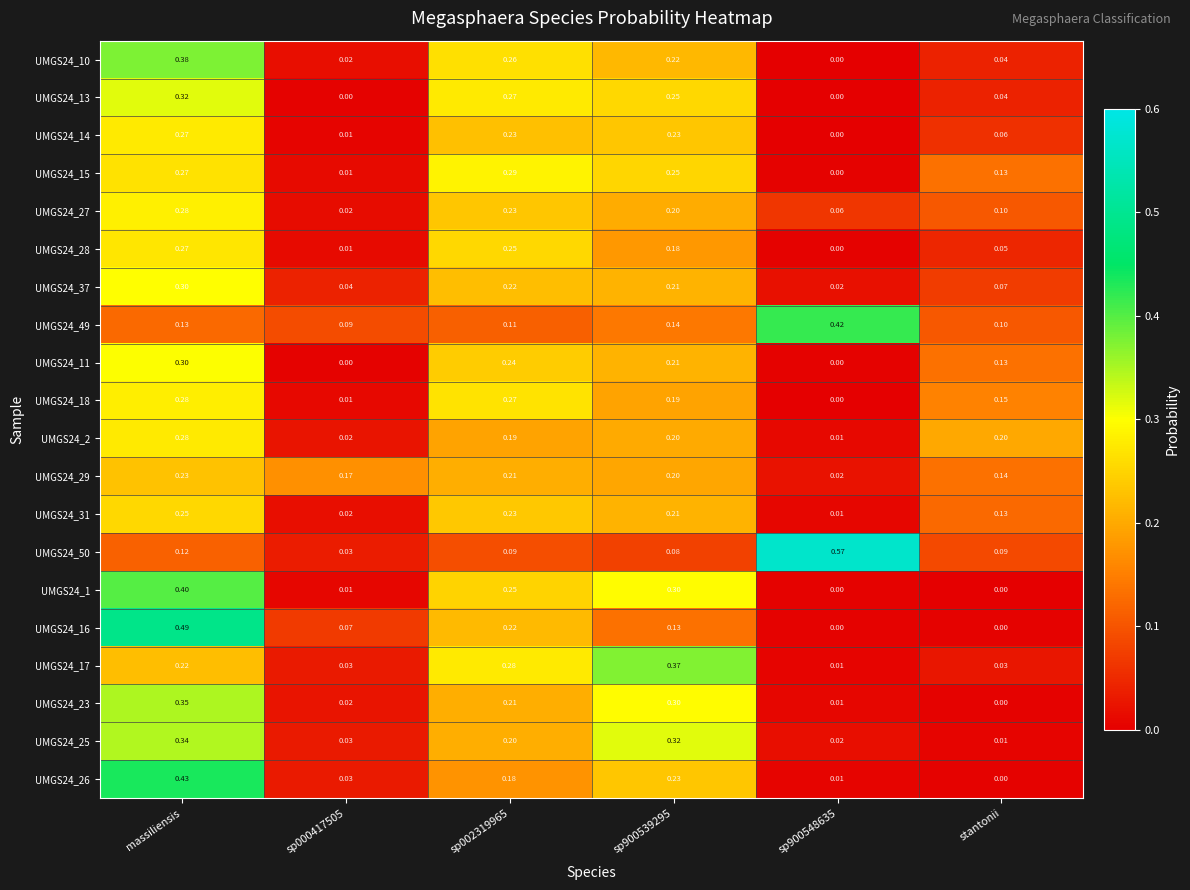

Which series has the largest total across all categories?

UMGS24_49